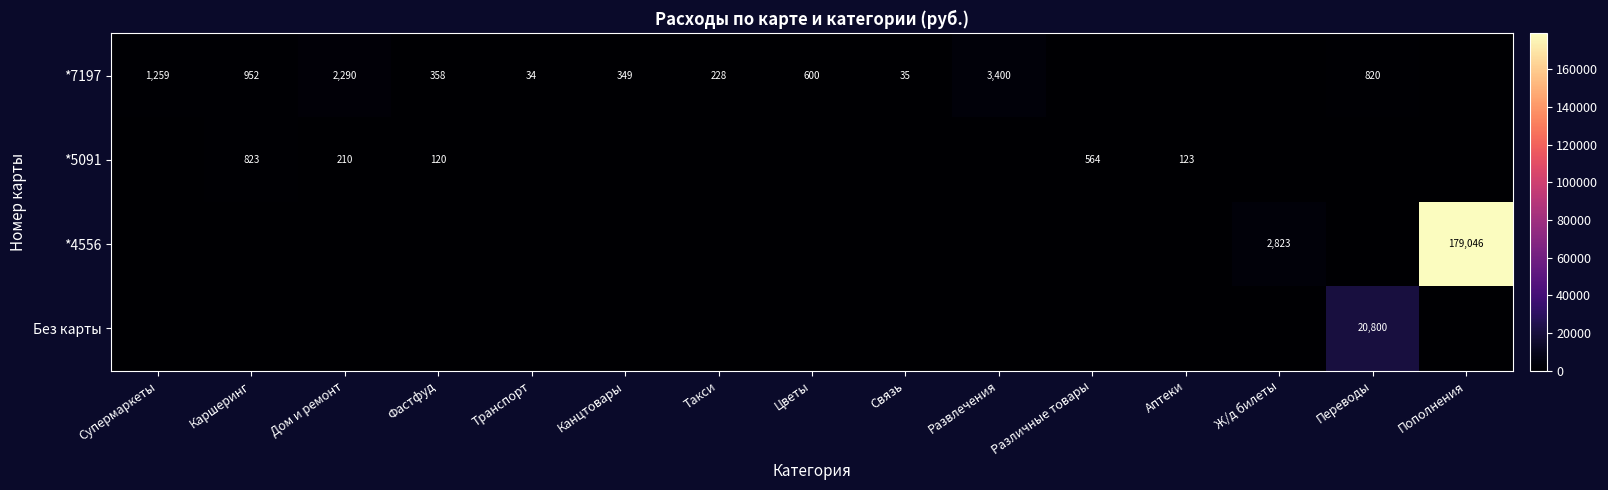

The *7197 series shows 1259 at Супермаркеты. True or false?

True